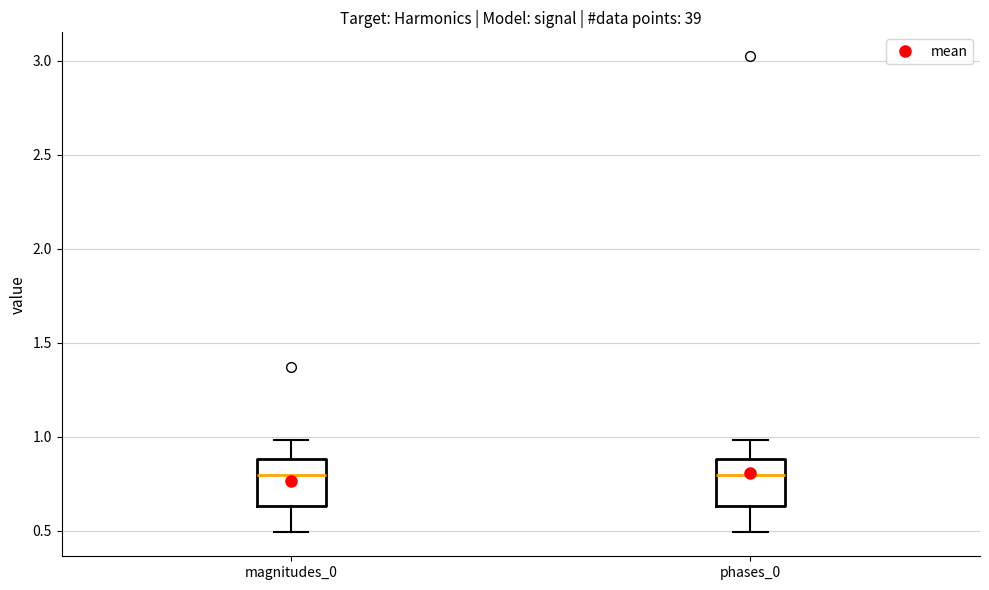

Reading left to right, transcribe this box plot: for each box, give where its median line is, the range the box spans, and where its two whiskers end, as read against the y-axis. The values are not printed on the chart, so give them approximately, as read against the axis.

magnitudes_0: median 0.80, box 0.65 to 0.90, whiskers 0.50 to 1.00
phases_0: median 0.80, box 0.65 to 0.90, whiskers 0.50 to 1.00